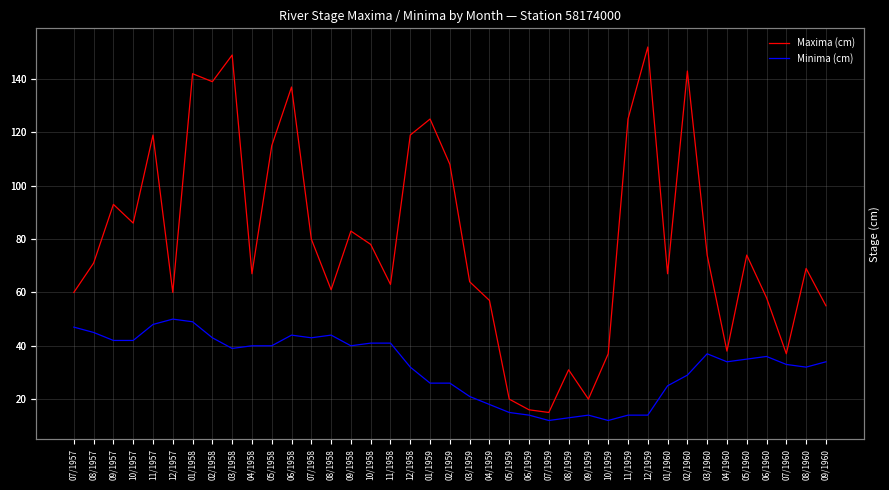

True or false: Minima (cm) and Maxima (cm) intersect in this chart.

False